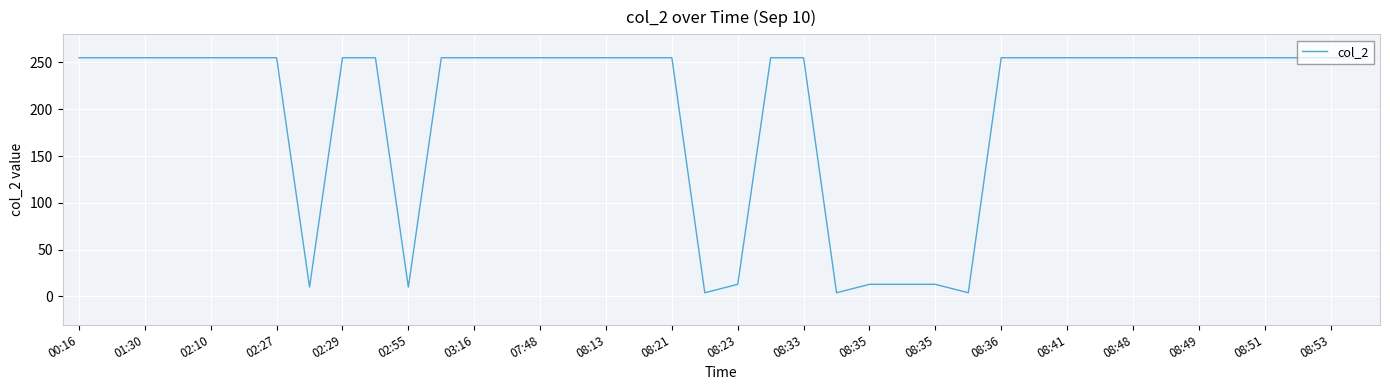

What is the difference between the maximum and minimum values?

251